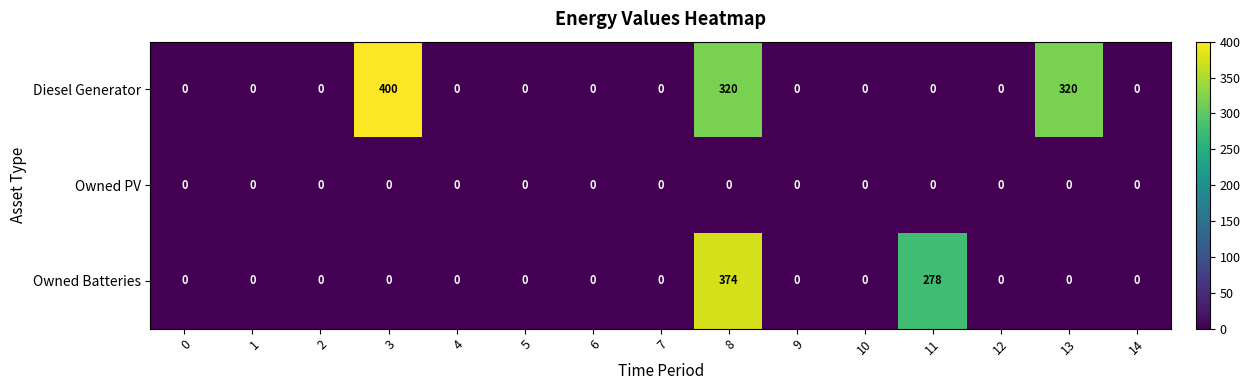

The Diesel Generator series shows -264 at 6. True or false?

False